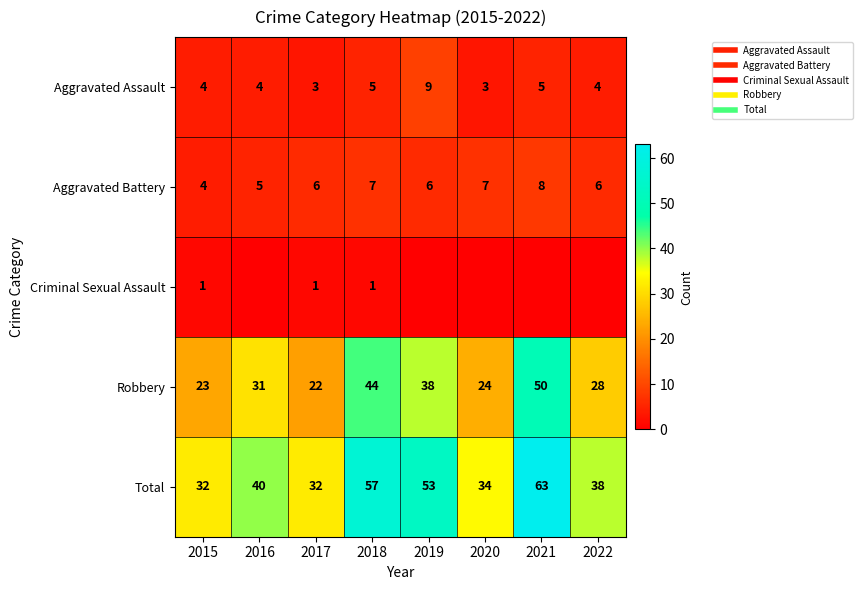

Is the value of Total at 2021 greater than the value of Aggravated Assault at 2018?

Yes